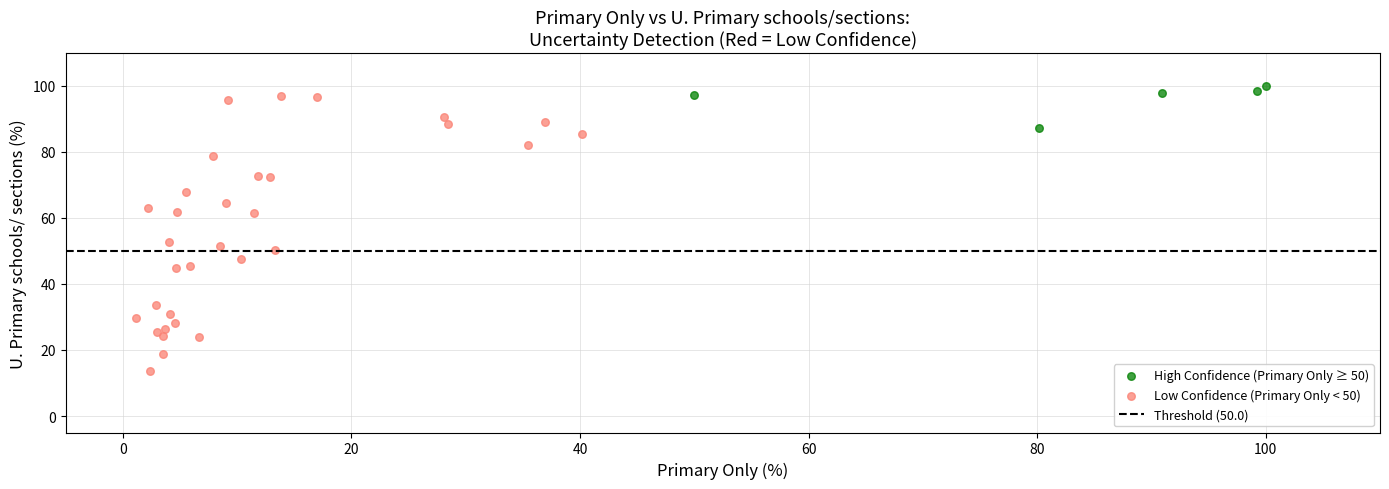

Which series has the largest Y range (max minus min)?

Low Confidence (Primary Only < 50)